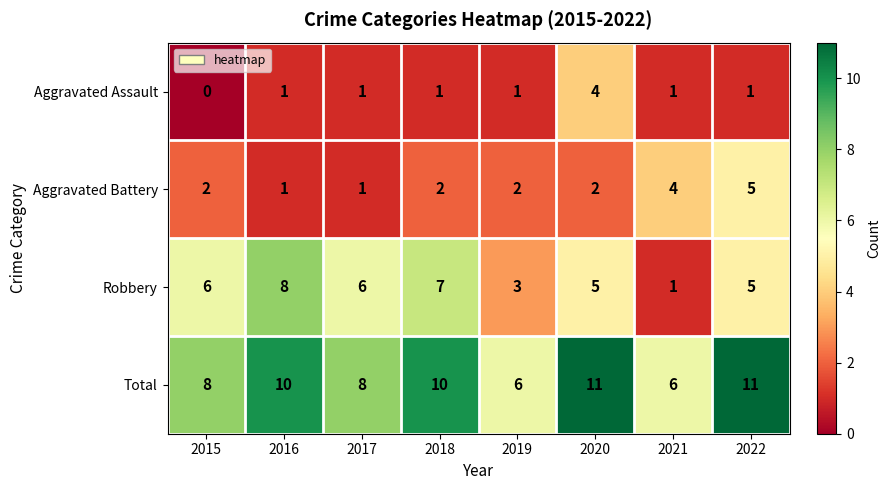

How many categories are shown in the chart?

8